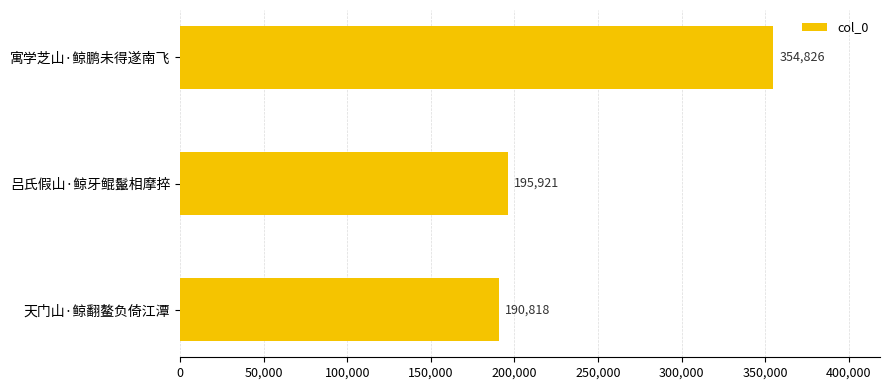

How many bars are there in total?

3